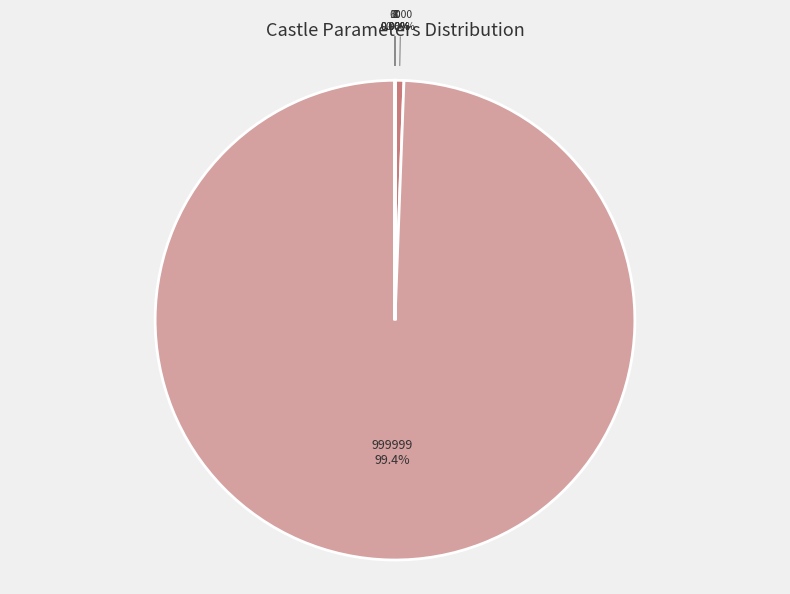

Is there a majority slice in this chart?

Yes